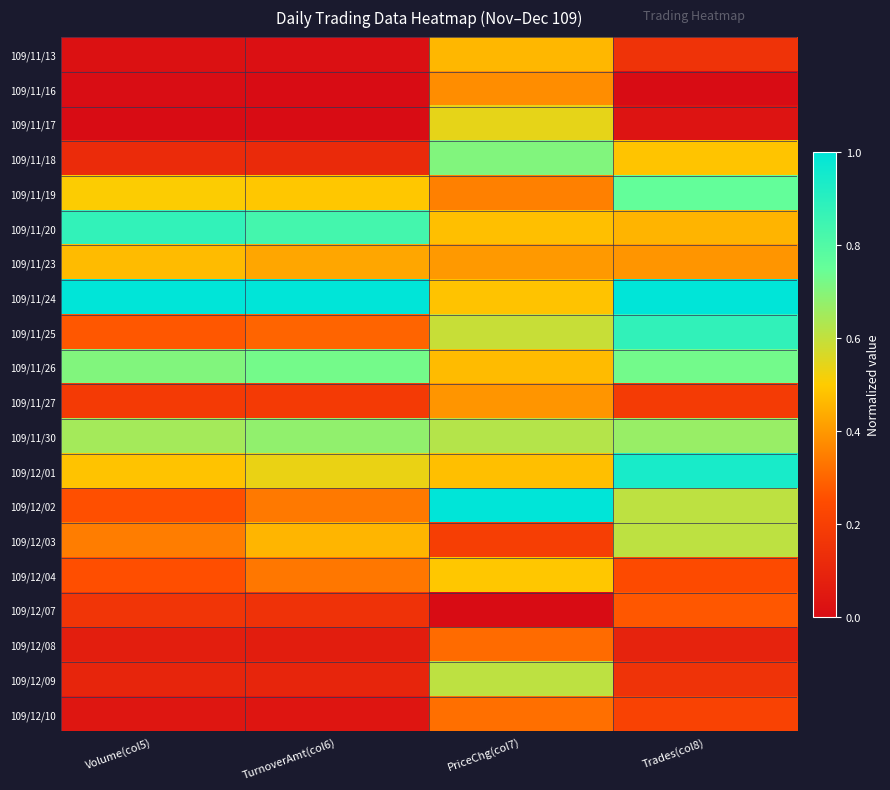

Reading left to right, extract all data points from this chart.

109/11/13: Volume(col5)=0.0	TurnoverAmt(col6)=0.0	PriceChg(col7)=0.5	Trades(col8)=0.2
109/11/16: Volume(col5)=0.0	TurnoverAmt(col6)=0.0	PriceChg(col7)=0.4	Trades(col8)=0.0
109/11/17: Volume(col5)=0.0	TurnoverAmt(col6)=0.0	PriceChg(col7)=0.5	Trades(col8)=0.0
109/11/18: Volume(col5)=0.1	TurnoverAmt(col6)=0.1	PriceChg(col7)=0.7	Trades(col8)=0.5
109/11/19: Volume(col5)=0.5	TurnoverAmt(col6)=0.5	PriceChg(col7)=0.4	Trades(col8)=0.8
109/11/20: Volume(col5)=0.9	TurnoverAmt(col6)=0.8	PriceChg(col7)=0.5	Trades(col8)=0.5
109/11/23: Volume(col5)=0.5	TurnoverAmt(col6)=0.4	PriceChg(col7)=0.4	Trades(col8)=0.4
109/11/24: Volume(col5)=1.0	TurnoverAmt(col6)=1.0	PriceChg(col7)=0.5	Trades(col8)=1.0
109/11/25: Volume(col5)=0.3	TurnoverAmt(col6)=0.3	PriceChg(col7)=0.6	Trades(col8)=0.9
109/11/26: Volume(col5)=0.7	TurnoverAmt(col6)=0.7	PriceChg(col7)=0.5	Trades(col8)=0.7
109/11/27: Volume(col5)=0.2	TurnoverAmt(col6)=0.2	PriceChg(col7)=0.4	Trades(col8)=0.2
109/11/30: Volume(col5)=0.6	TurnoverAmt(col6)=0.7	PriceChg(col7)=0.6	Trades(col8)=0.7
109/12/01: Volume(col5)=0.5	TurnoverAmt(col6)=0.5	PriceChg(col7)=0.5	Trades(col8)=0.9
109/12/02: Volume(col5)=0.3	TurnoverAmt(col6)=0.3	PriceChg(col7)=1.0	Trades(col8)=0.6
109/12/03: Volume(col5)=0.3	TurnoverAmt(col6)=0.5	PriceChg(col7)=0.2	Trades(col8)=0.6
109/12/04: Volume(col5)=0.3	TurnoverAmt(col6)=0.3	PriceChg(col7)=0.5	Trades(col8)=0.2
109/12/07: Volume(col5)=0.2	TurnoverAmt(col6)=0.1	PriceChg(col7)=0.0	Trades(col8)=0.3
109/12/08: Volume(col5)=0.1	TurnoverAmt(col6)=0.1	PriceChg(col7)=0.3	Trades(col8)=0.1
109/12/09: Volume(col5)=0.1	TurnoverAmt(col6)=0.1	PriceChg(col7)=0.6	Trades(col8)=0.2
109/12/10: Volume(col5)=0.0	TurnoverAmt(col6)=0.0	PriceChg(col7)=0.3	Trades(col8)=0.2